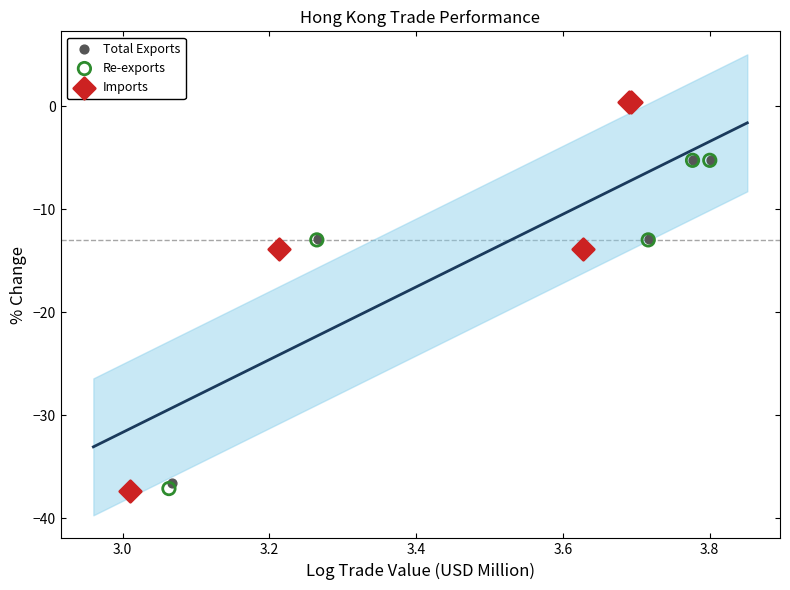

Which series reaches the maximum Y coordinate?

Imports